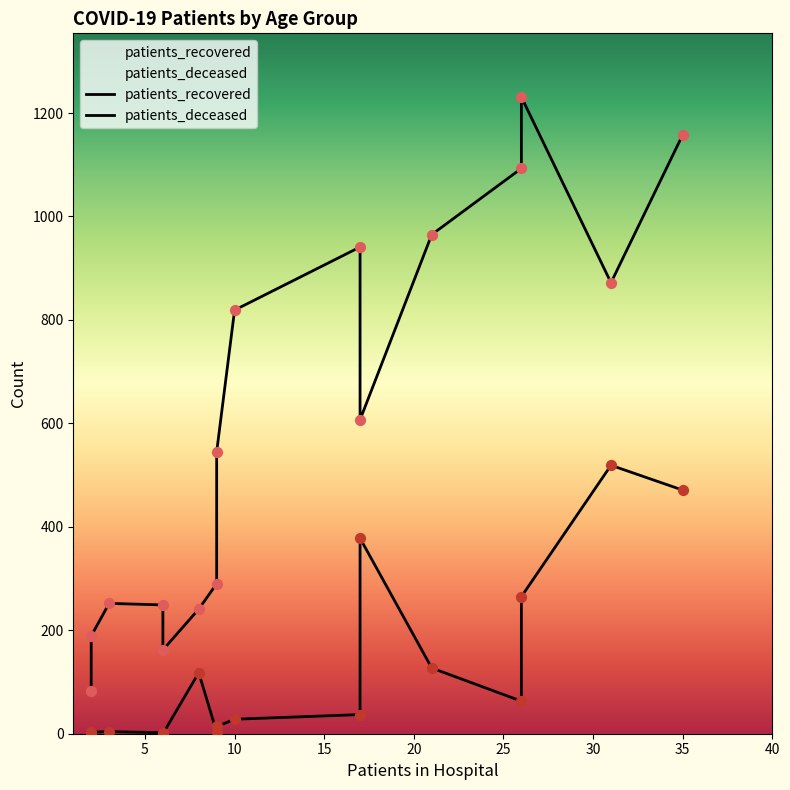

Which series has the largest Y range (max minus min)?

patients_recovered